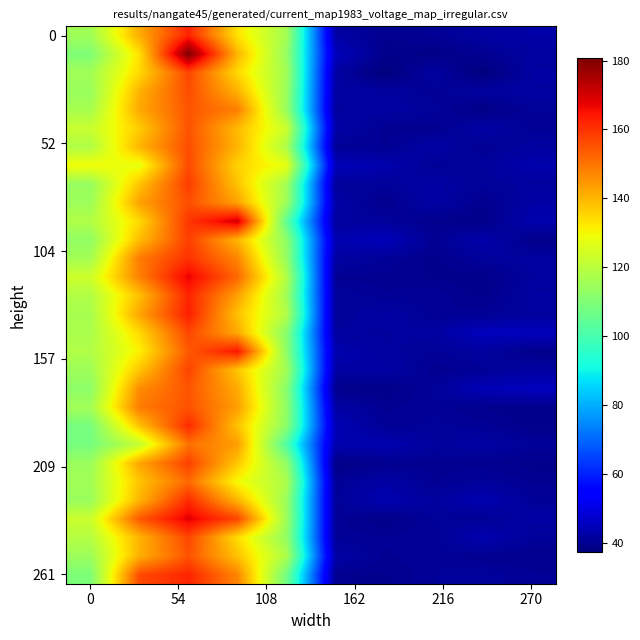

Count the number of categories in the chart.

10